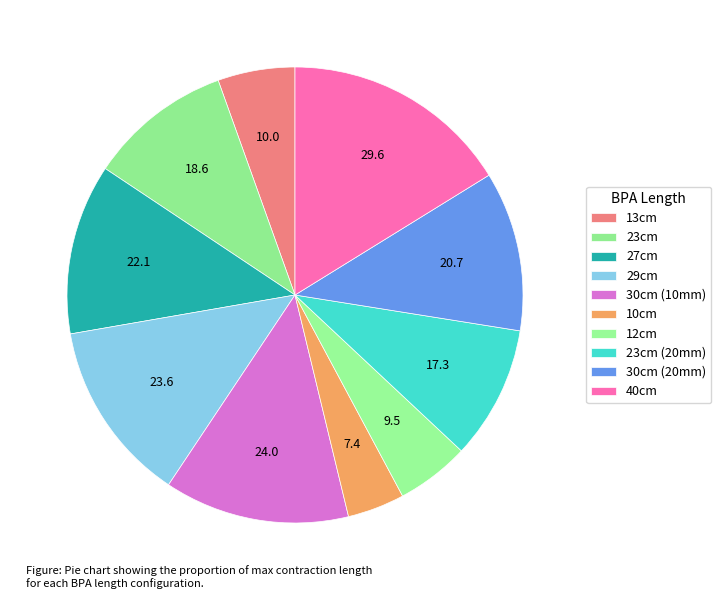

What is the largest slice in the pie chart?

40cm